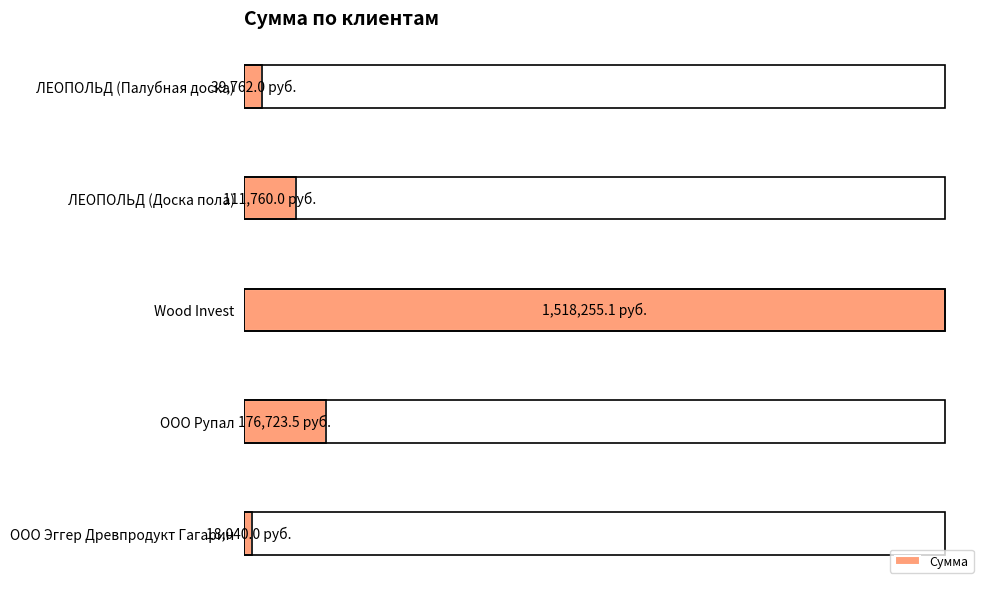

What is the minimum value shown in the chart?

18040.0